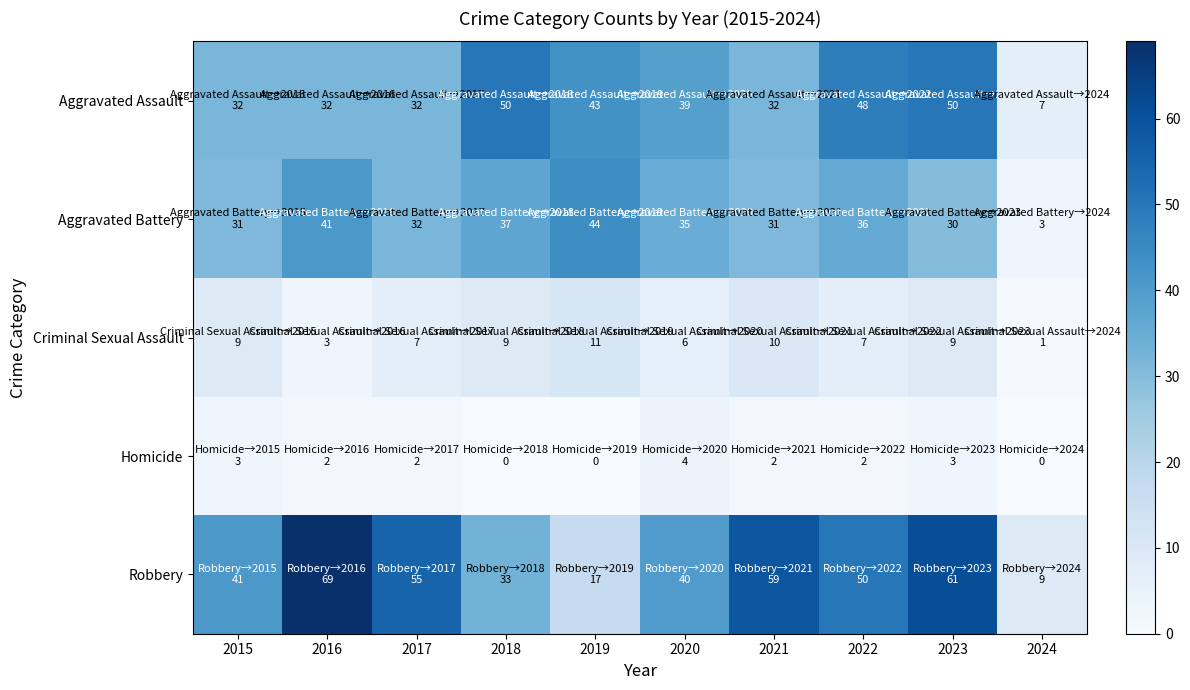

Which series has the largest total across all categories?

Robbery